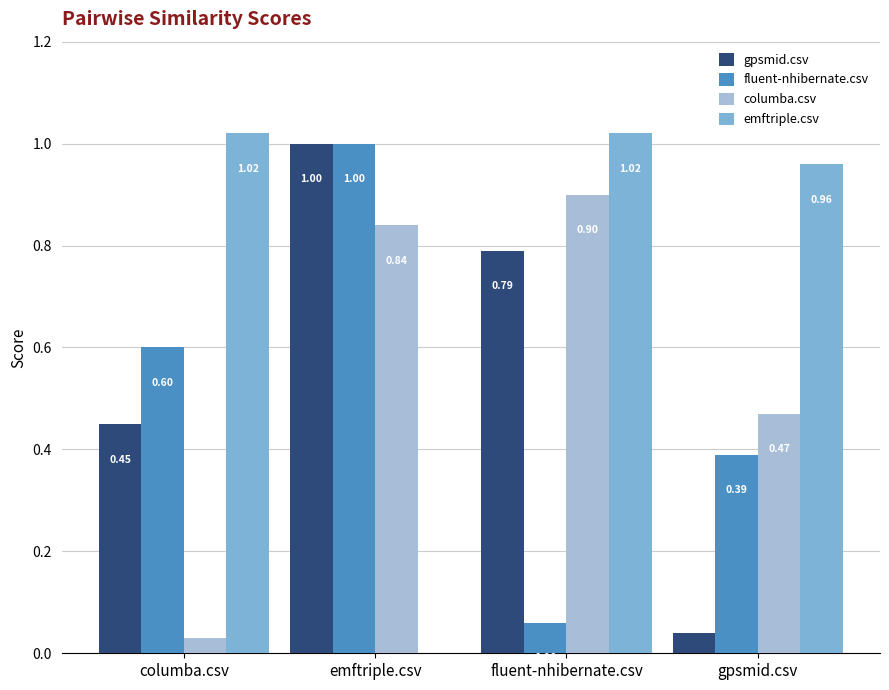

Which series changed the most between columba.csv and fluent-nhibernate.csv?

columba.csv